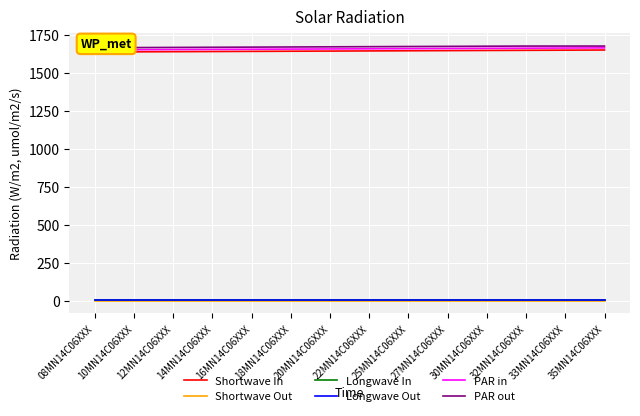

At 35MN14C06XXX, list the series in order from smallest to largest.

Shortwave Out, Longwave In, Longwave Out, Shortwave In, PAR in, PAR out